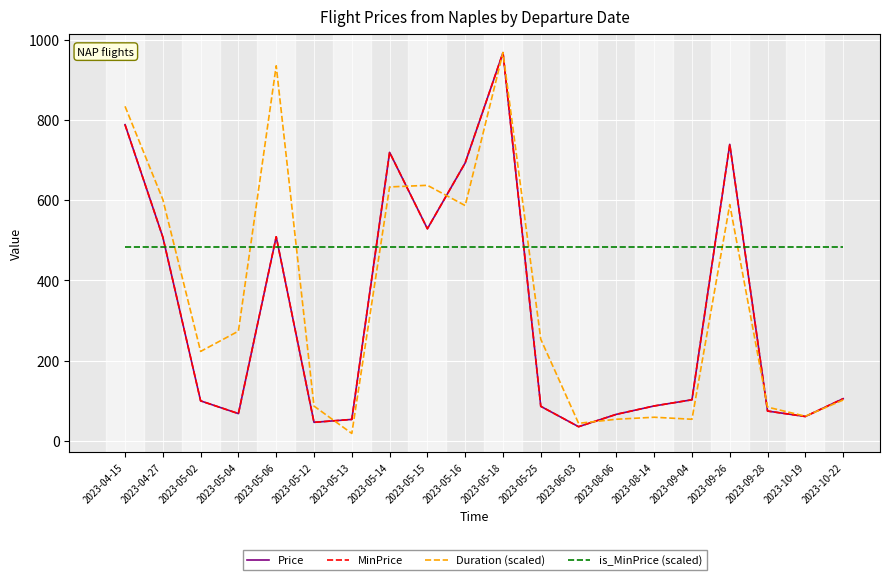

At which category is the sum across all series the highest?

2023-05-18